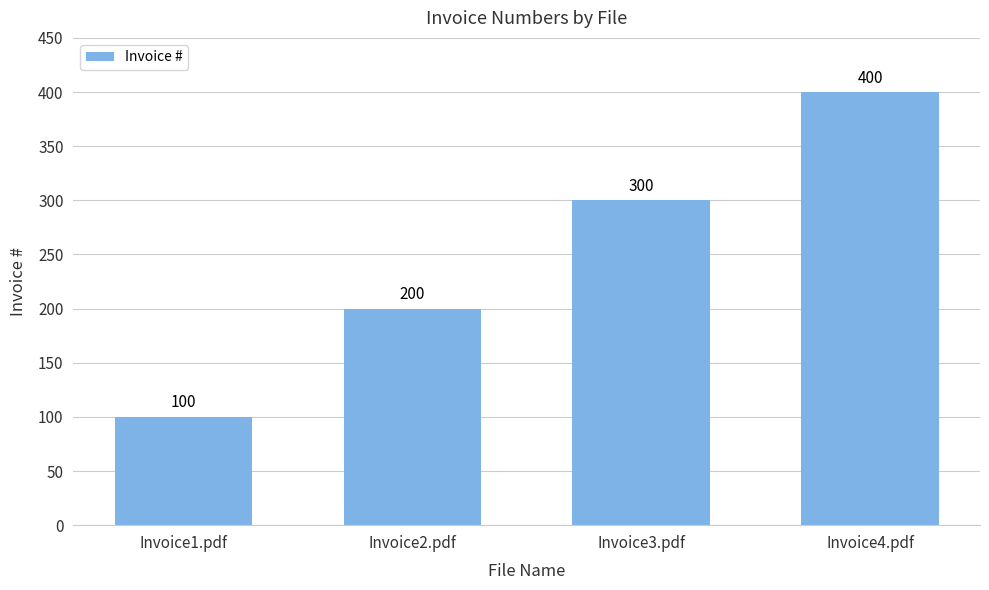

List the labels in order of value, smallest first.

Invoice1.pdf, Invoice2.pdf, Invoice3.pdf, Invoice4.pdf